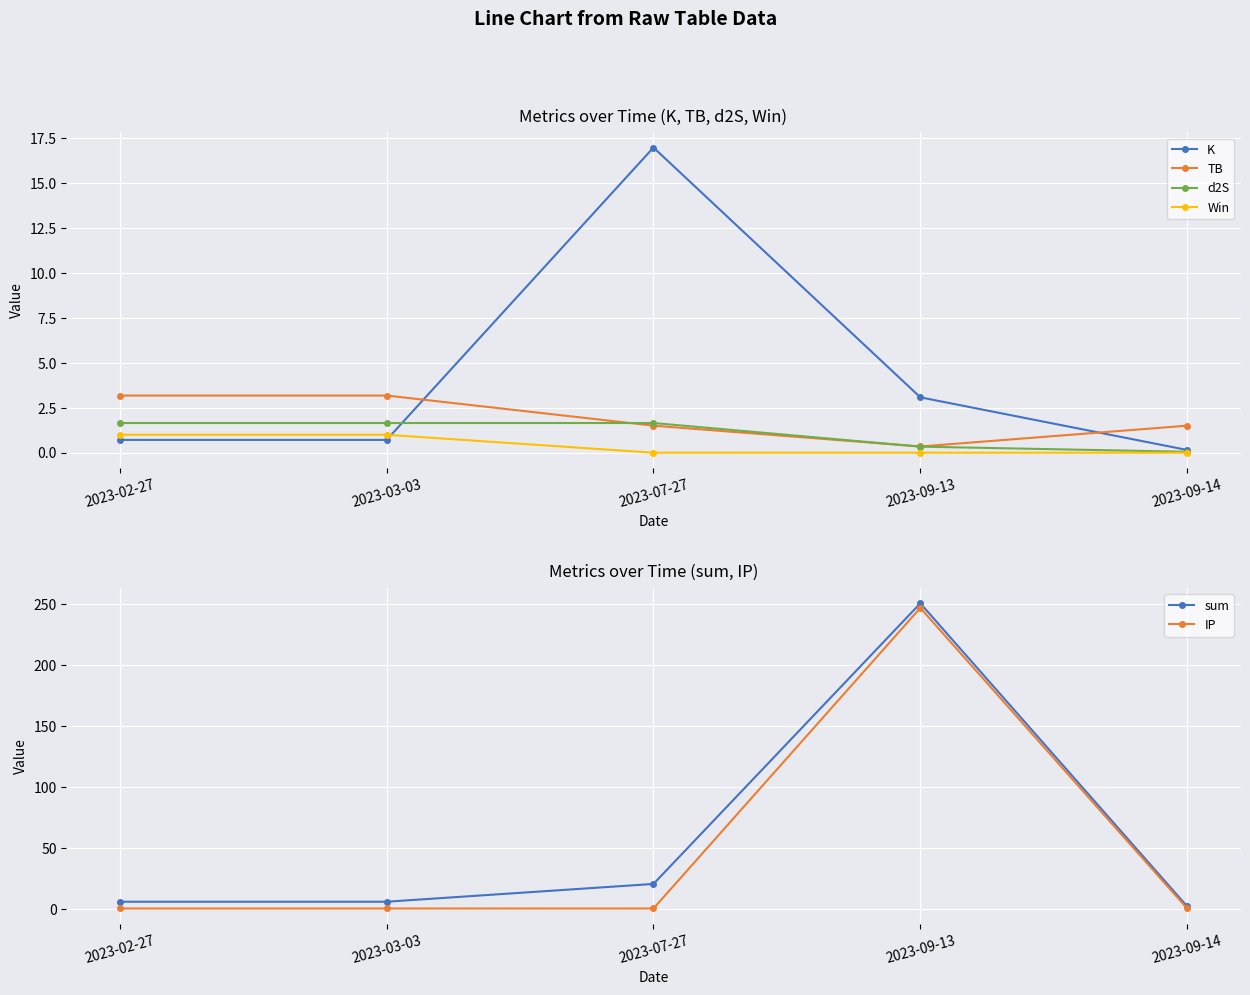

True or false: K has a value of 3.1 at 2023-09-13.

True